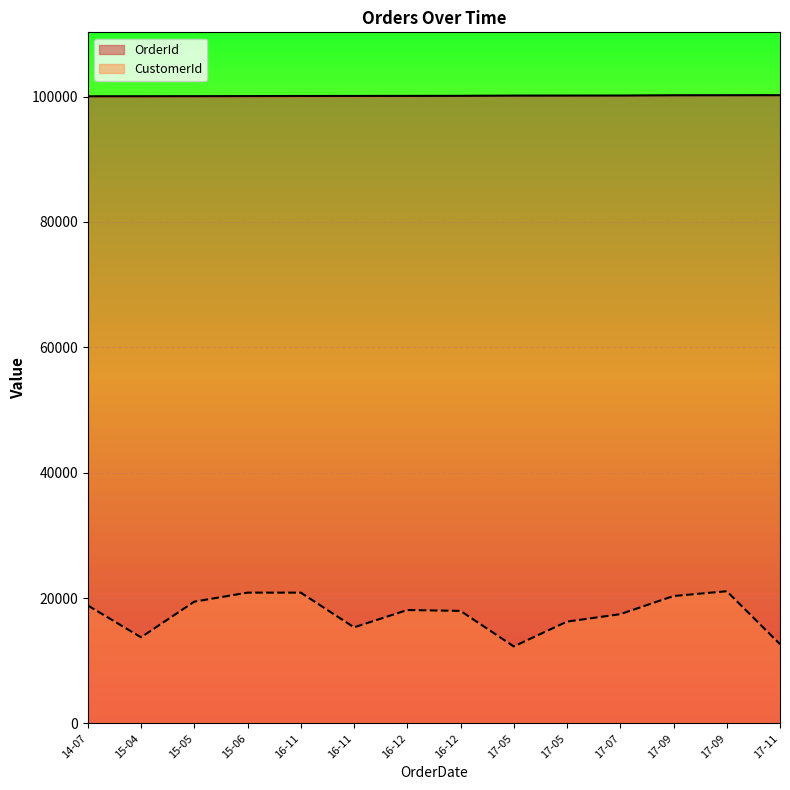

Does the chart display data point markers on the line(s)?

No